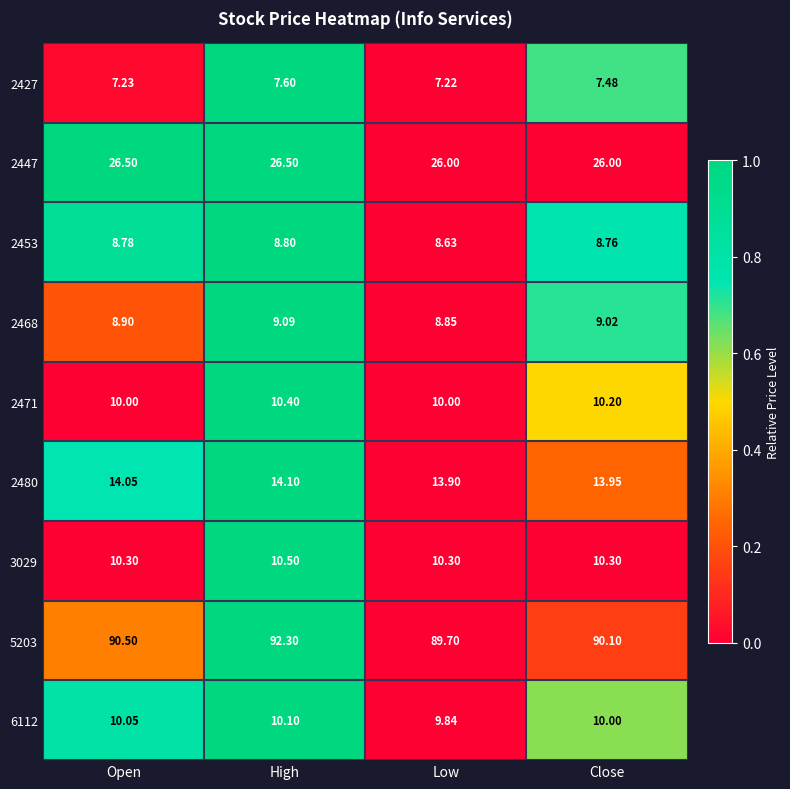

Which series has the largest total across all categories?

5203